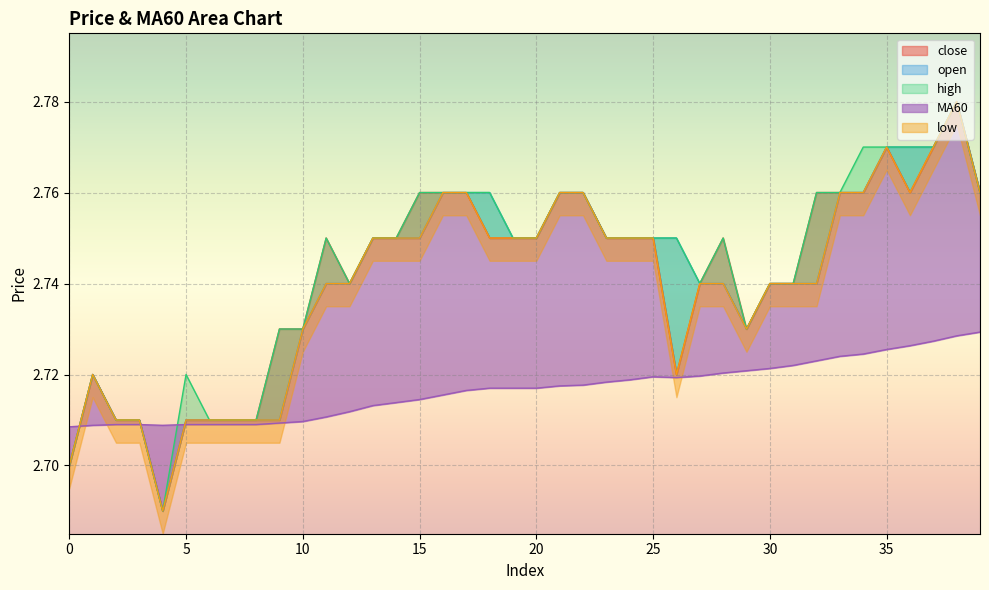

What is the greatest value displayed?

2.8